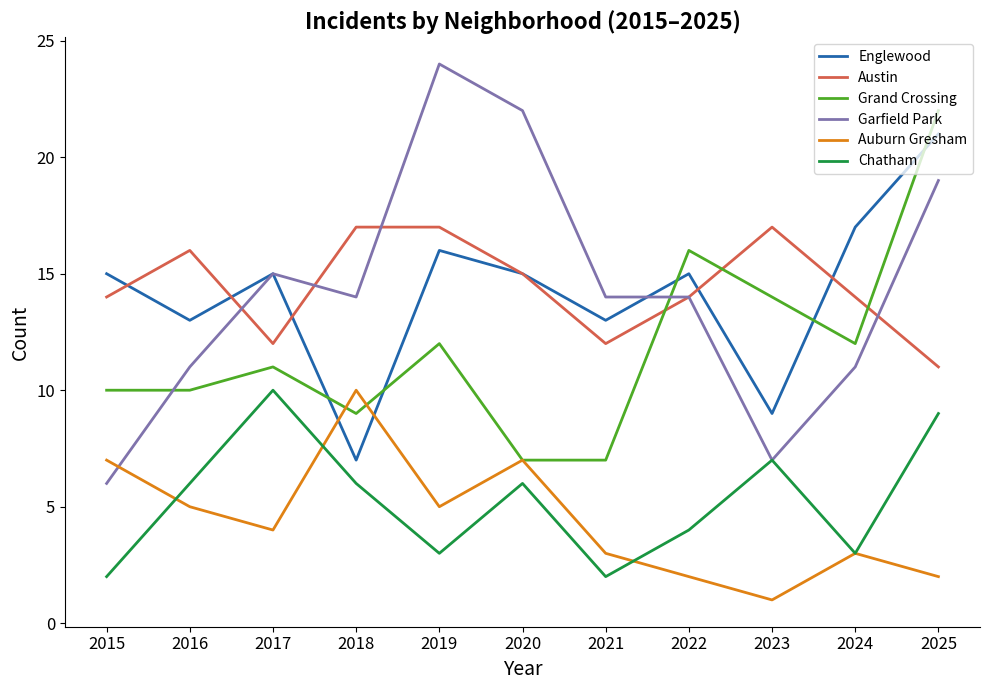

How many lines are shown in the chart?

6